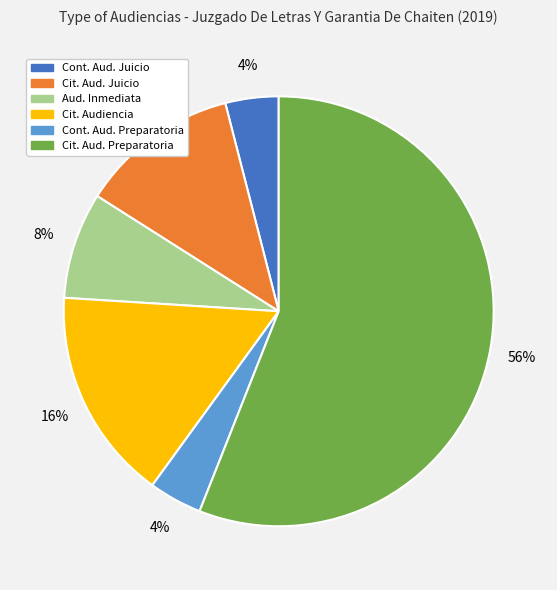

To the nearest percent, what is the difference between the largest and smallest slice percentages?

52%